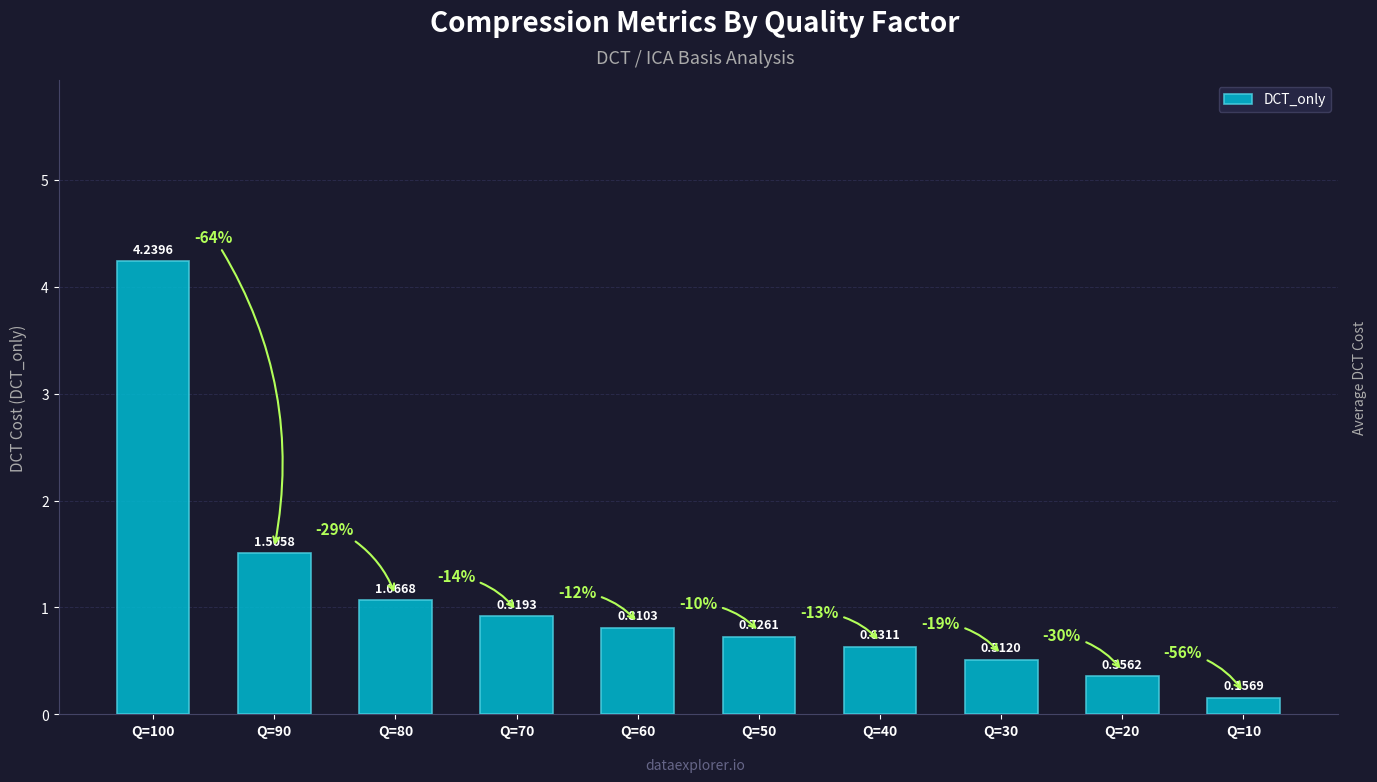

What is the sum of the values at Q=40 and Q=20?

1.0